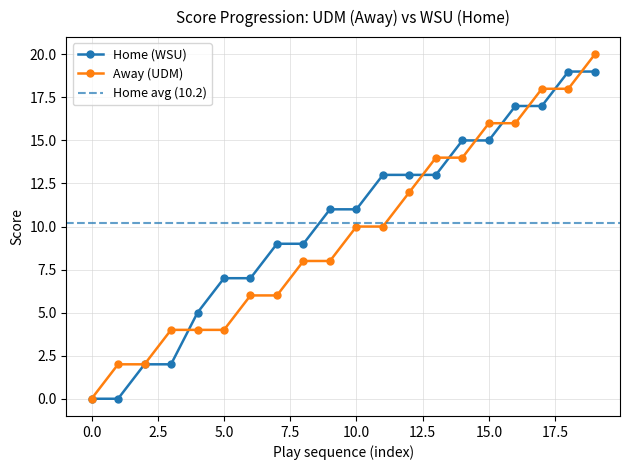

The value of Away (UDM) at 10.0 is 10. True or false?

True